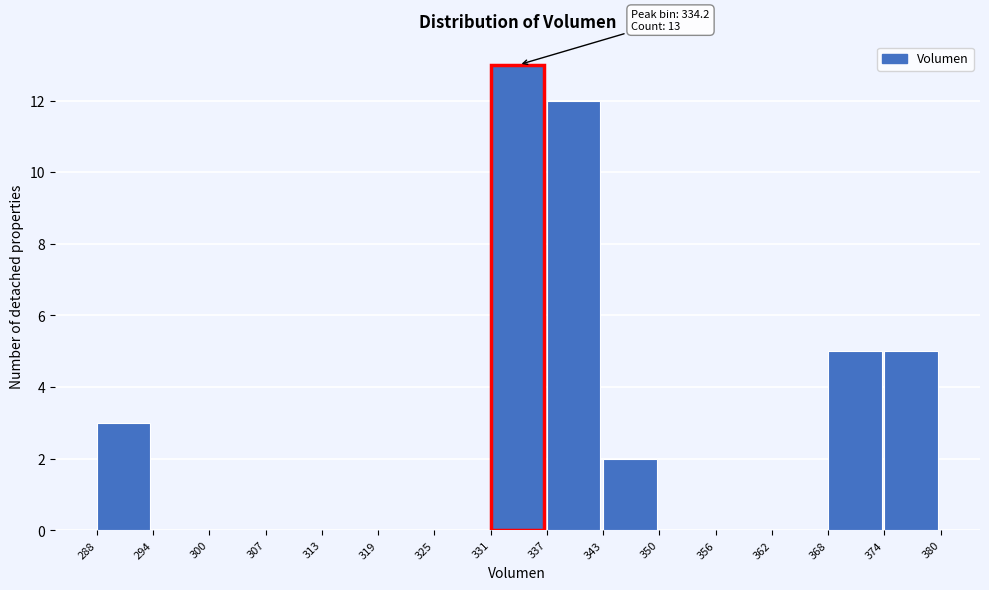

Which range on the x-axis has the tallest bar?

331 to 337